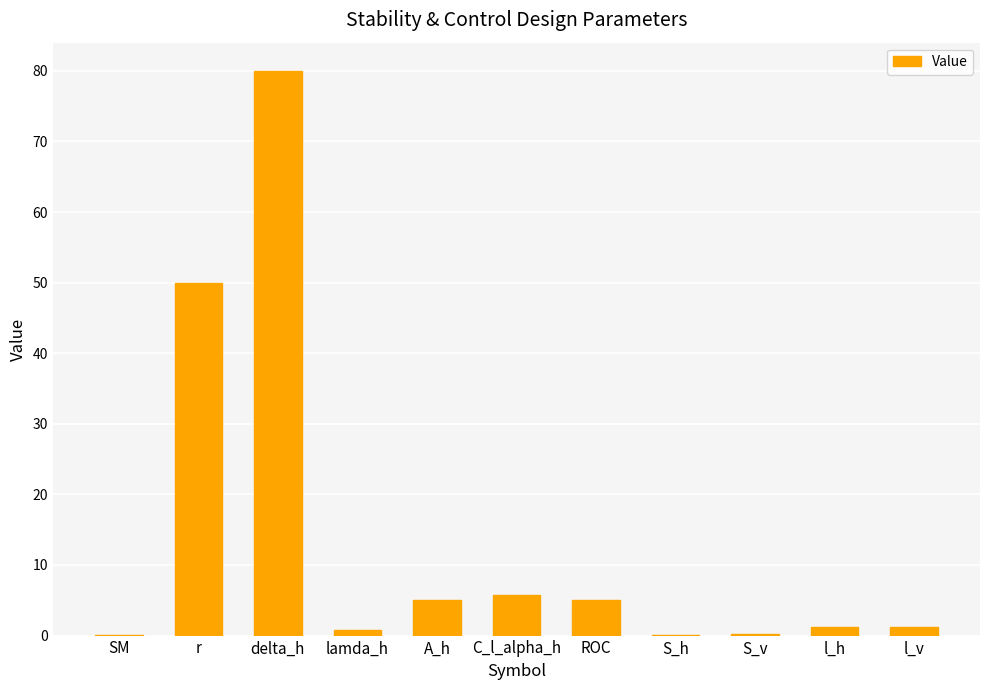

Which category has the highest value across all series?

delta_h